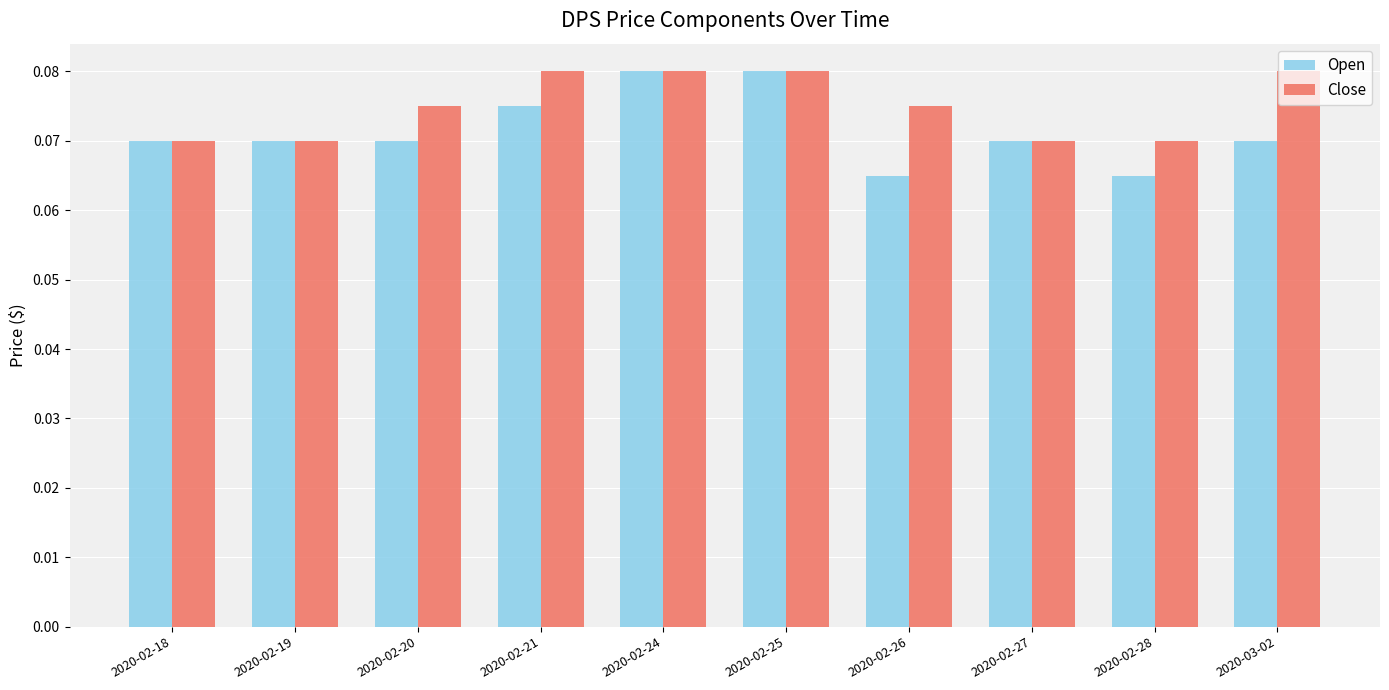

Is it true that Close equals 0.0 at 2020-02-19?

False